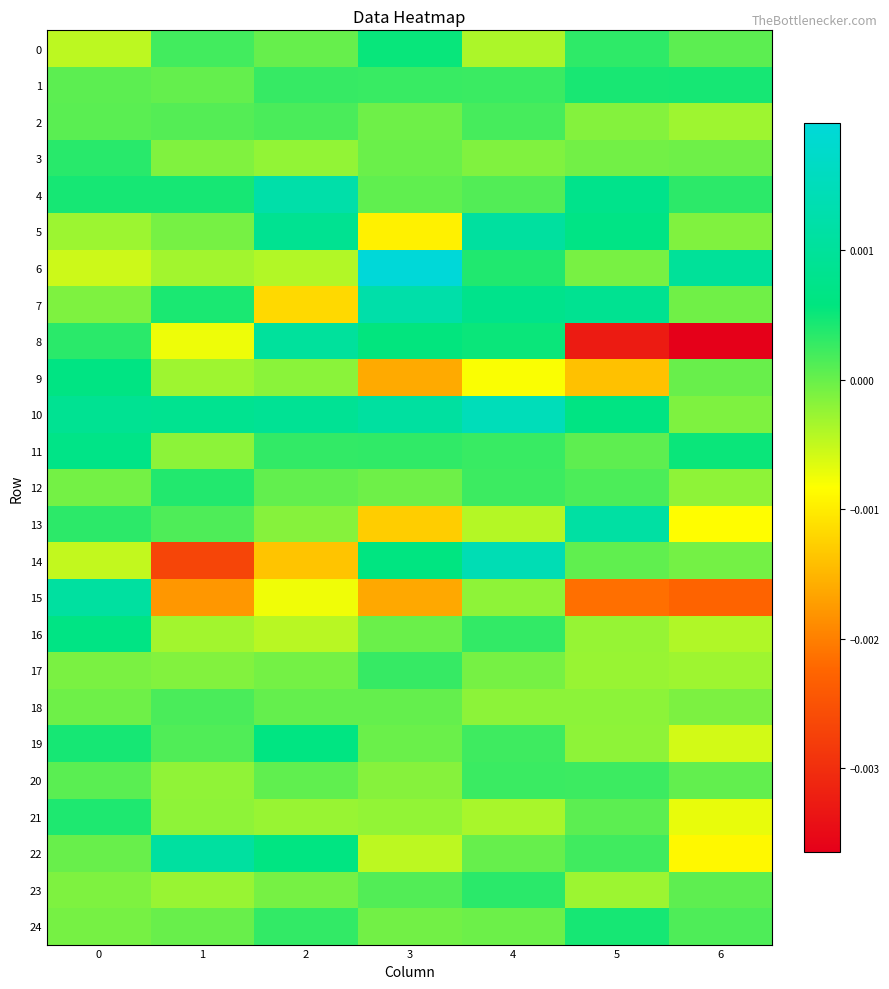

Rank the series by their maximum value, from highest to lowest.

6, 10, 14, 4, 7, 13, 15, 22, 5, 8, 11, 16, 9, 19, 0, 1, 24, 21, 12, 3, 23, 17, 20, 2, 18